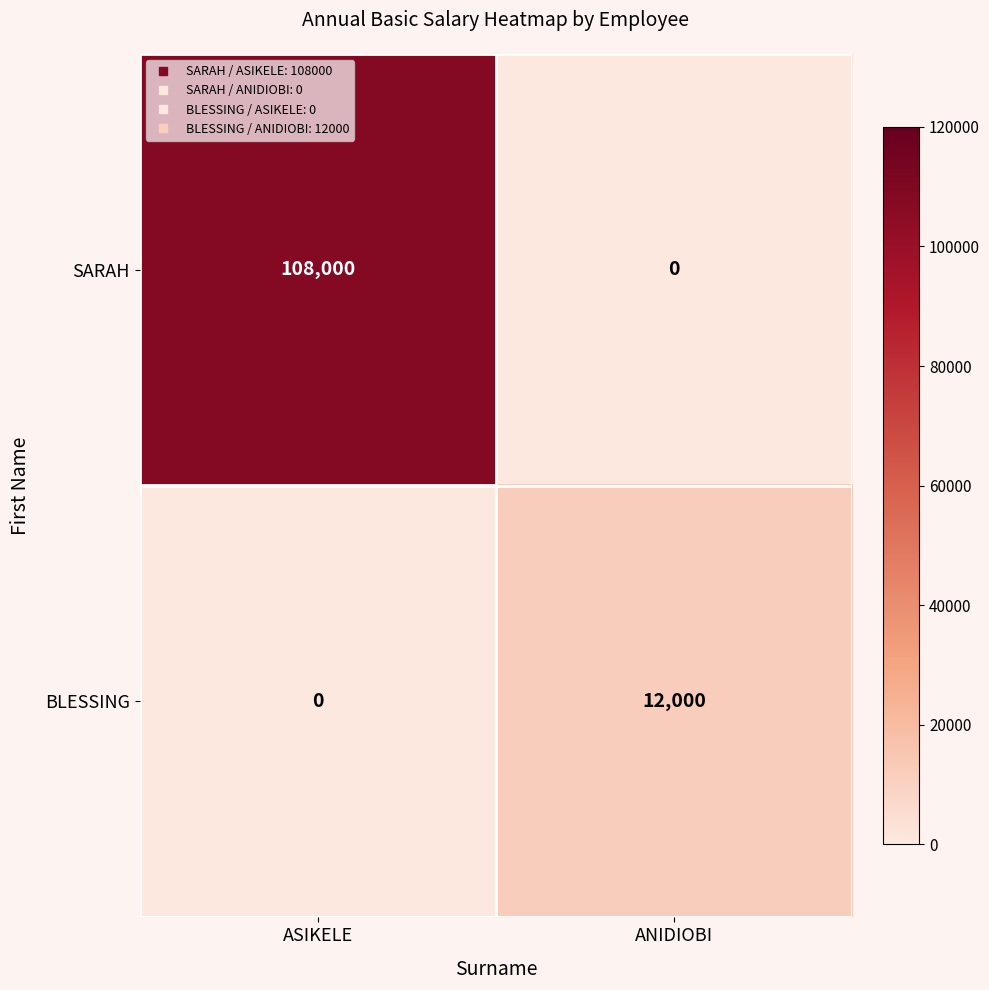

At which category is the sum across all series the highest?

ASIKELE